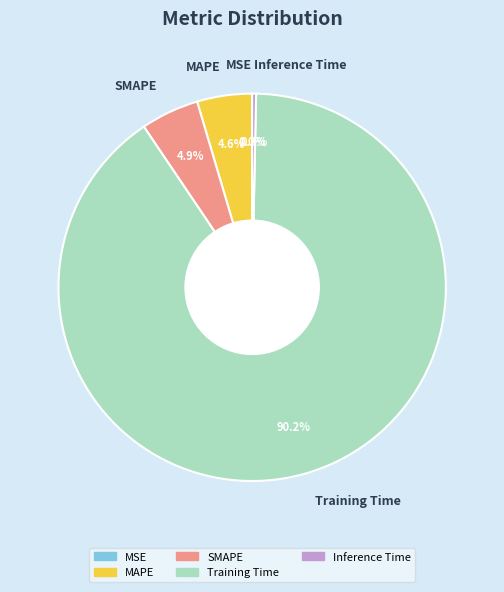

What percentage is the MAPE slice, to the nearest percent?

5%